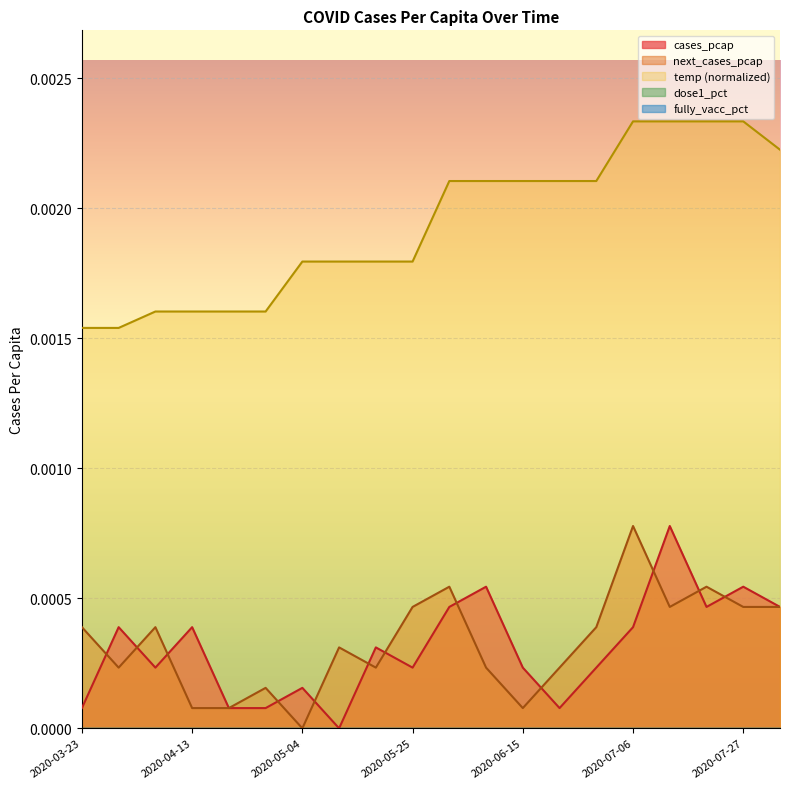

At which label does next_cases_pcap reach its minimum?

2020-05-04